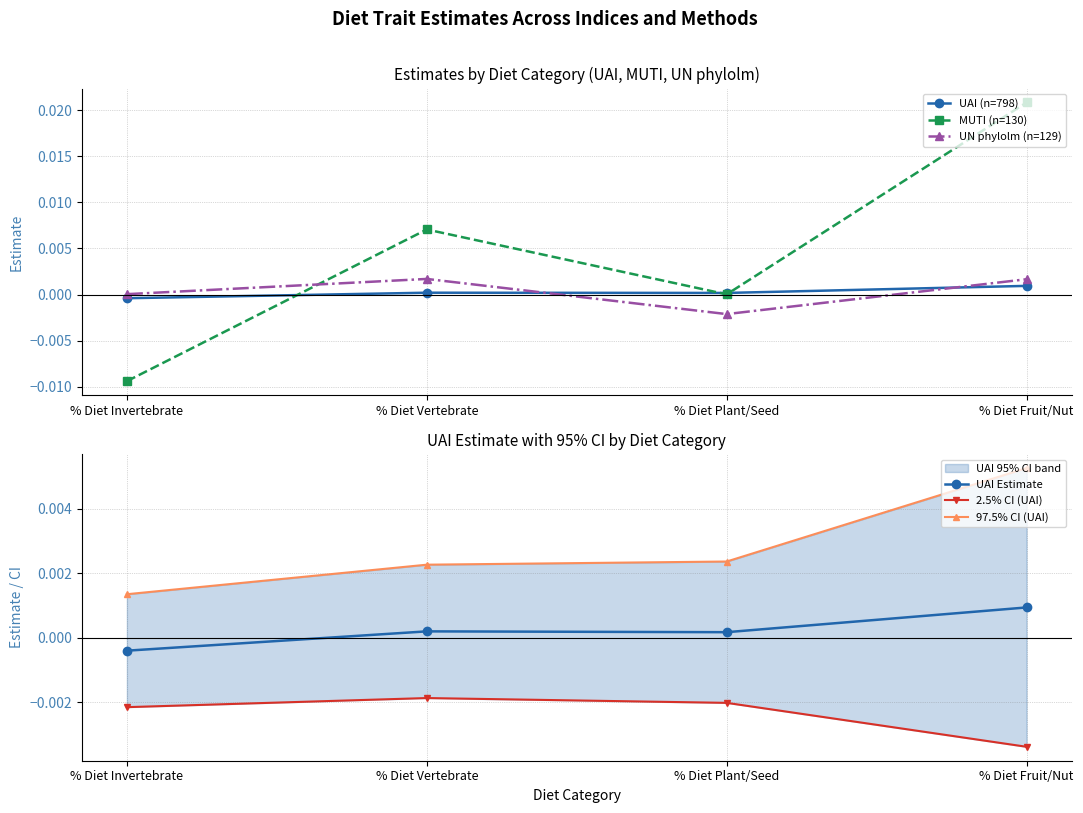

Does the chart have visible grid lines?

Yes